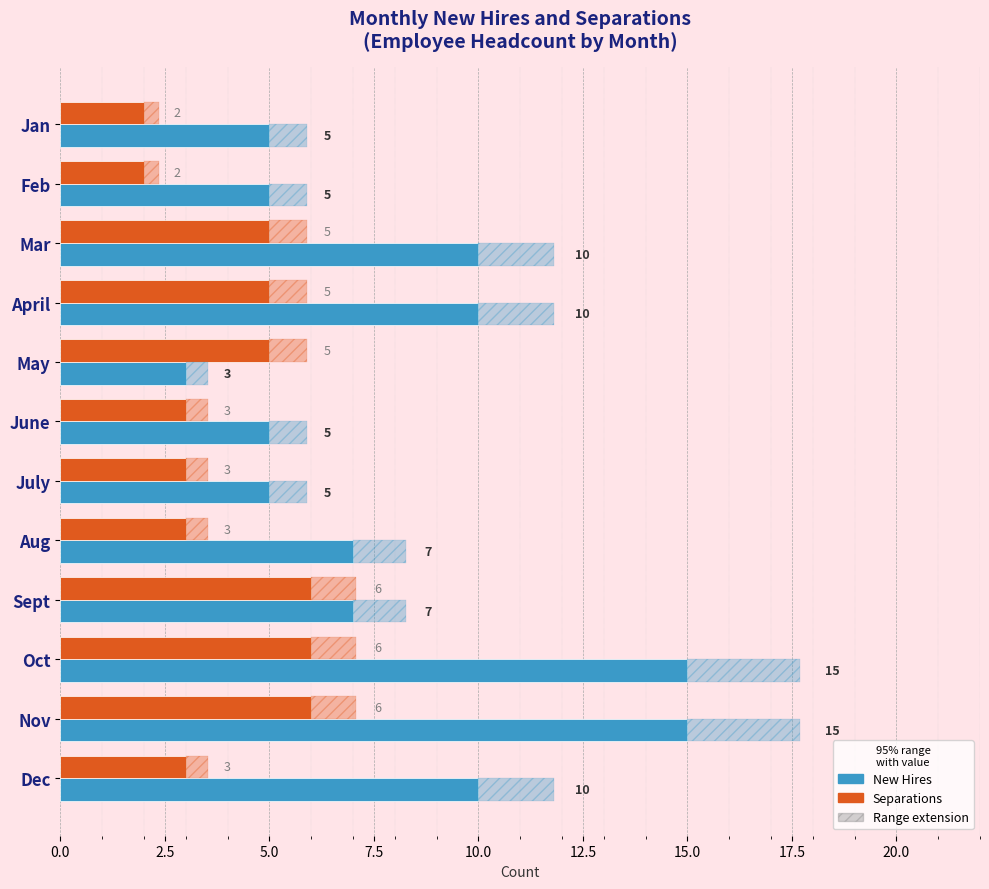

The value of Separations at Nov is 6. True or false?

True